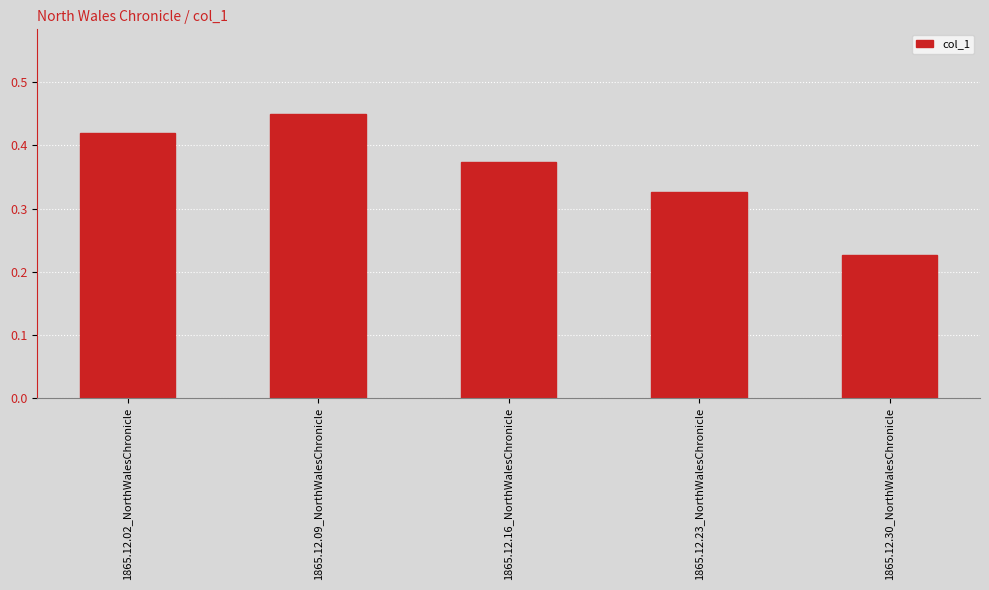

Count the values in the range 0 to 1.

5